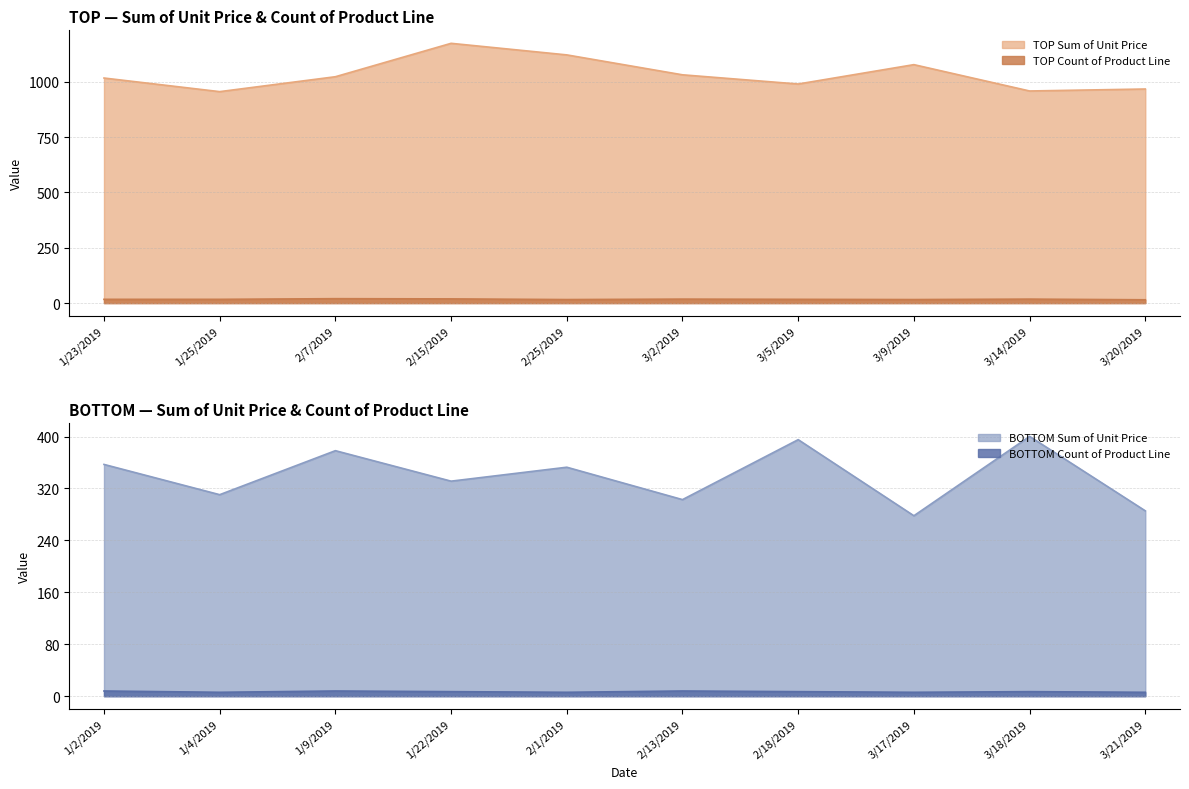

The TOP Sum of Unit Price series shows 680.4 at 3/2/2019. True or false?

False